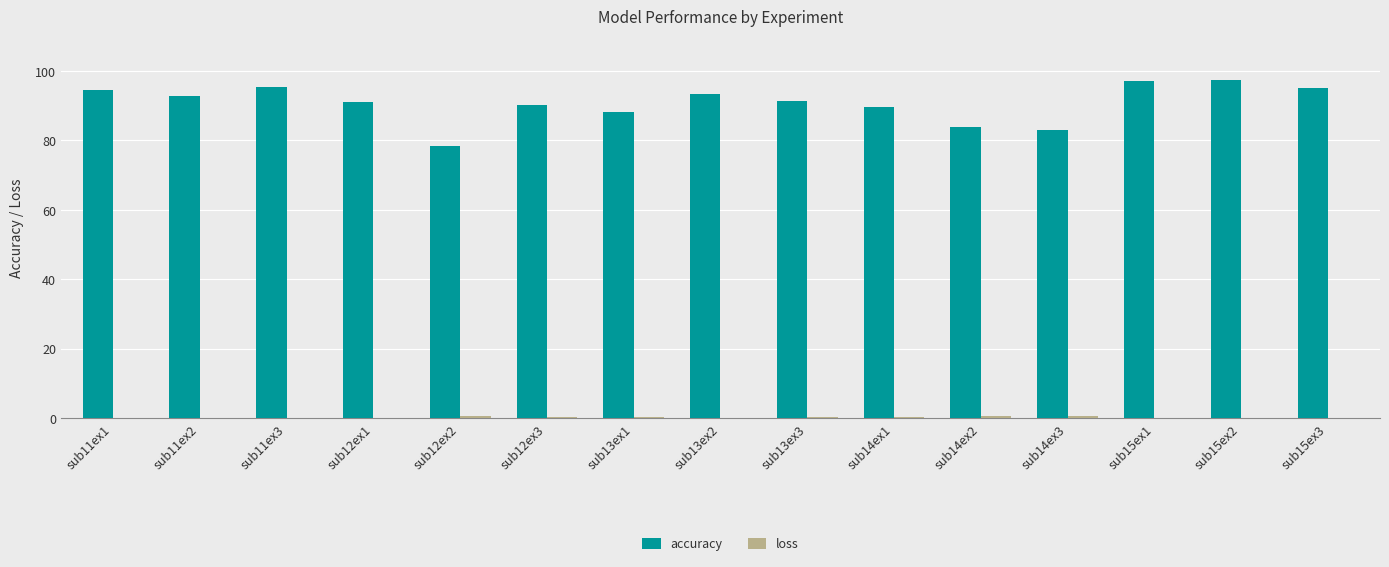

Which series has the largest total across all categories?

accuracy